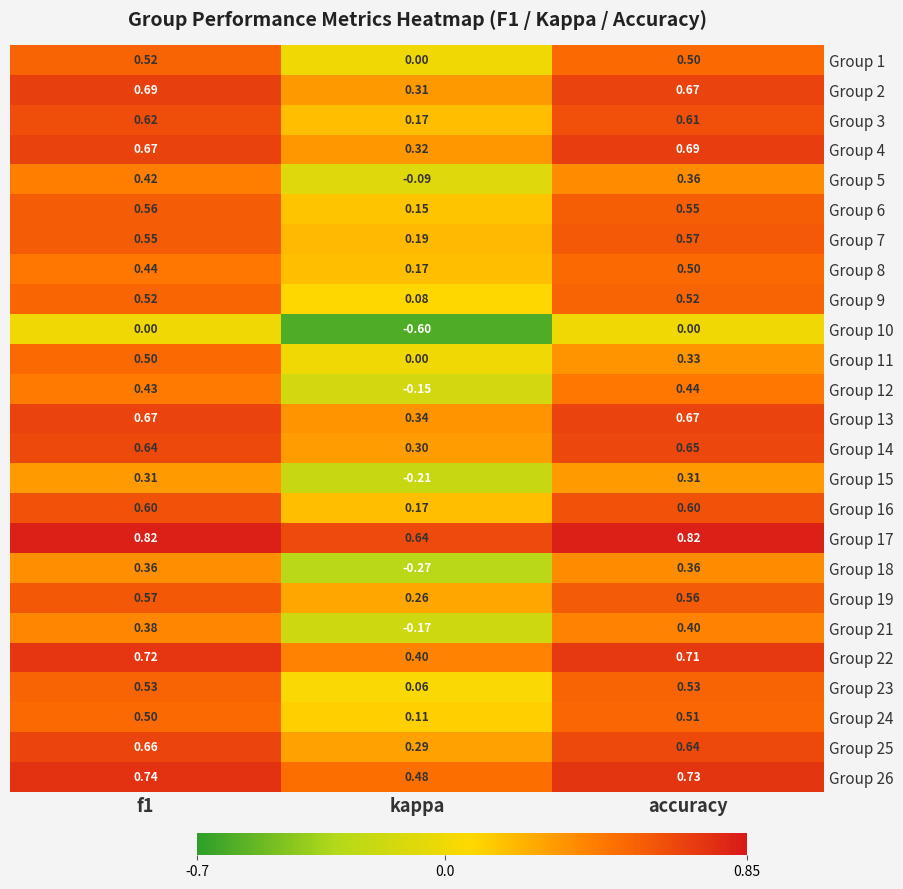

At which category does the chart reach its minimum across all series?

kappa